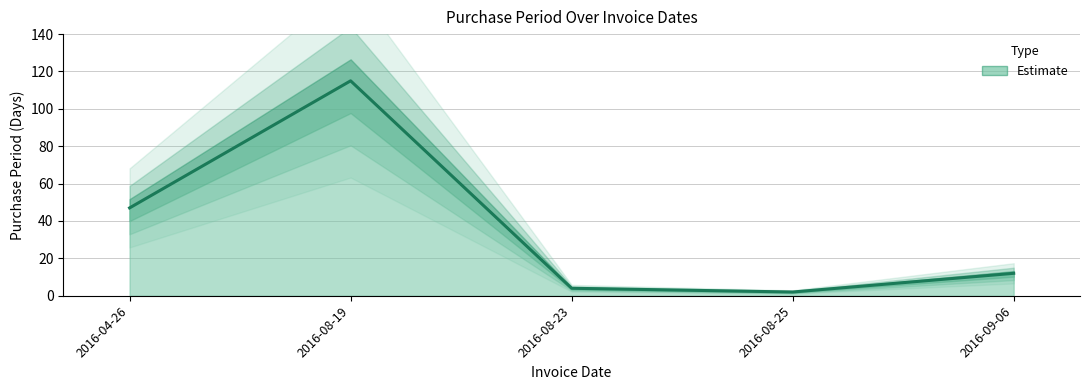

Rank the categories by value from highest to lowest.

2016-08-19, 2016-04-26, 2016-09-06, 2016-08-23, 2016-08-25